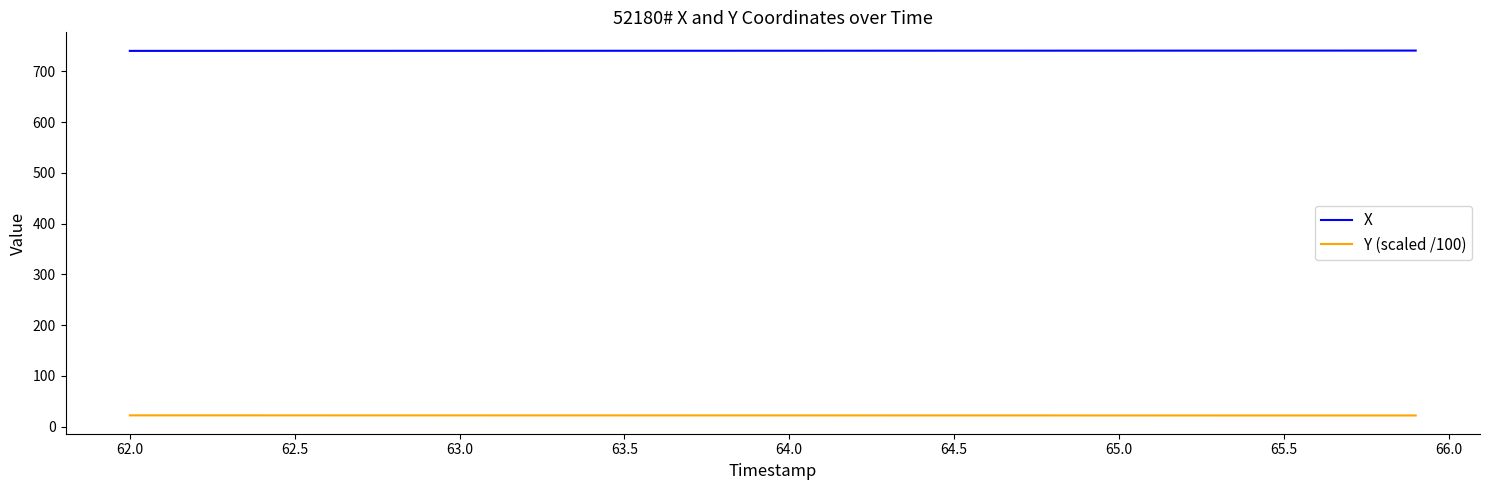

List the series in order of their peak value, lowest first.

Y (scaled /100), X